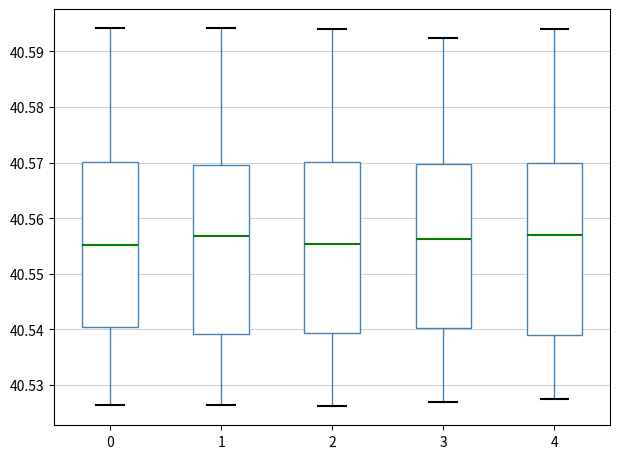

Reading left to right, transcribe this box plot: for each box, give where its median line is, the range the box spans, and where its two whiskers end, as read against the y-axis. The values are not printed on the chart, so give them approximately, as read against the axis.

0: median 40.555, box 40.540 to 40.570, whiskers 40.526 to 40.594
1: median 40.557, box 40.539 to 40.570, whiskers 40.526 to 40.594
2: median 40.555, box 40.539 to 40.570, whiskers 40.526 to 40.594
3: median 40.556, box 40.540 to 40.570, whiskers 40.527 to 40.592
4: median 40.557, box 40.539 to 40.570, whiskers 40.527 to 40.594